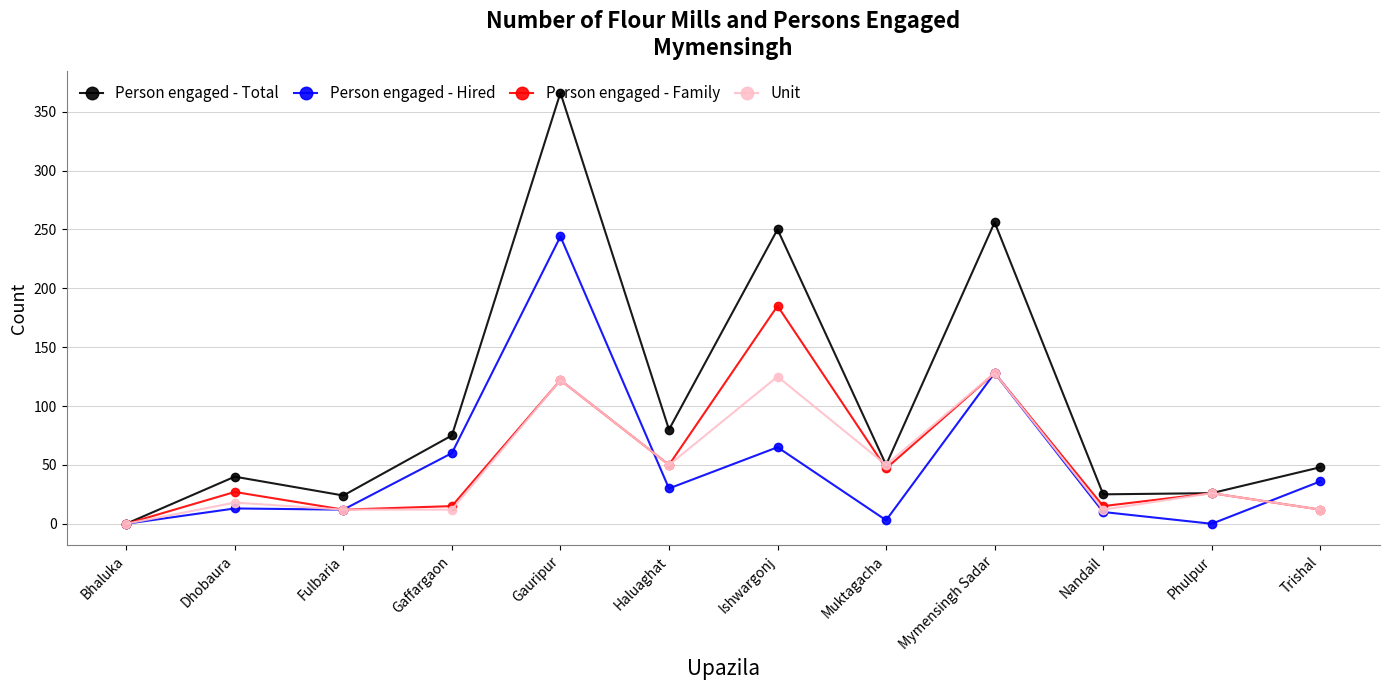

At which category is the sum across all series the highest?

Gauripur